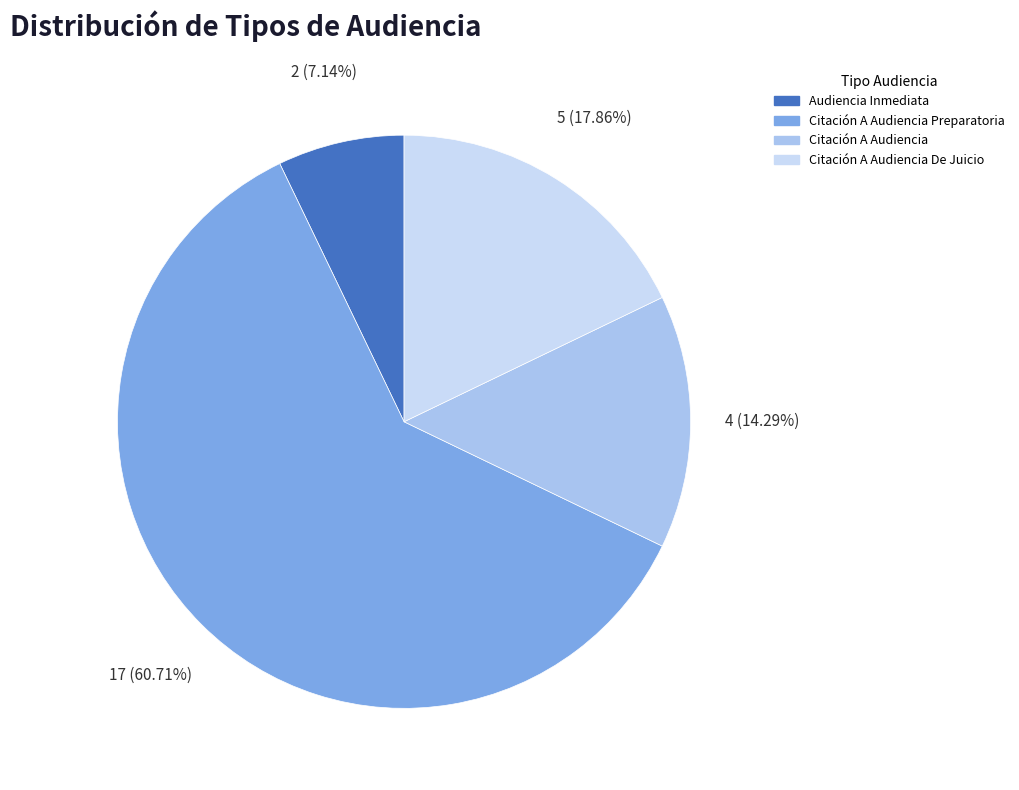

Is there any slice that represents more than half of the pie?

Yes